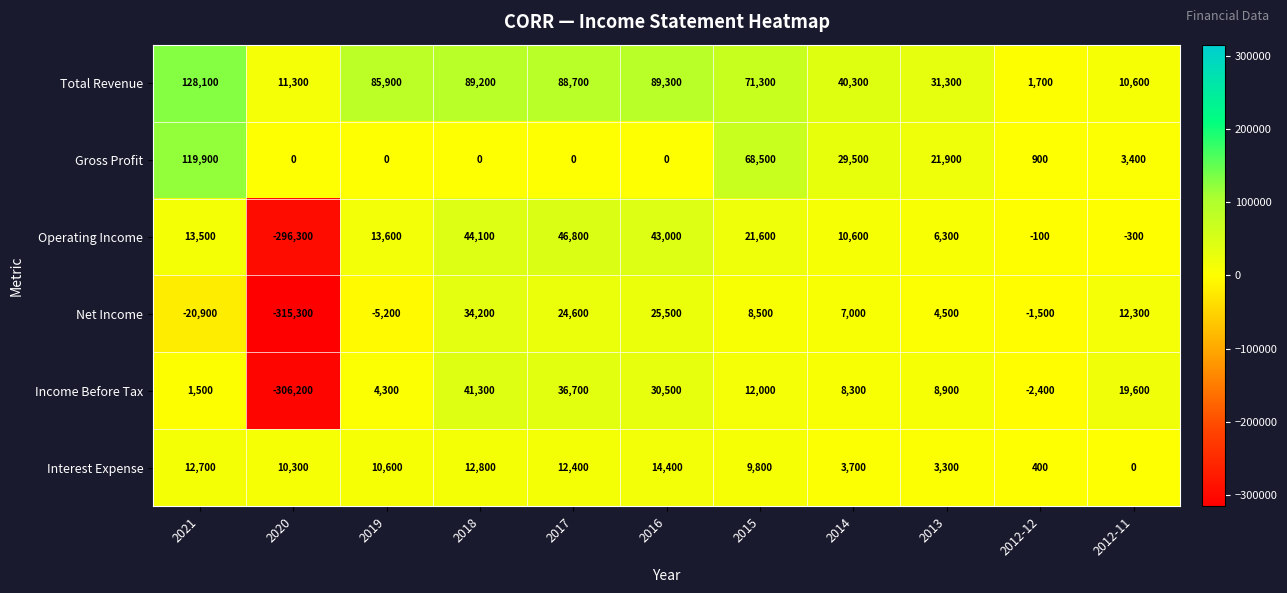

What is the maximum value shown in the chart?

128100